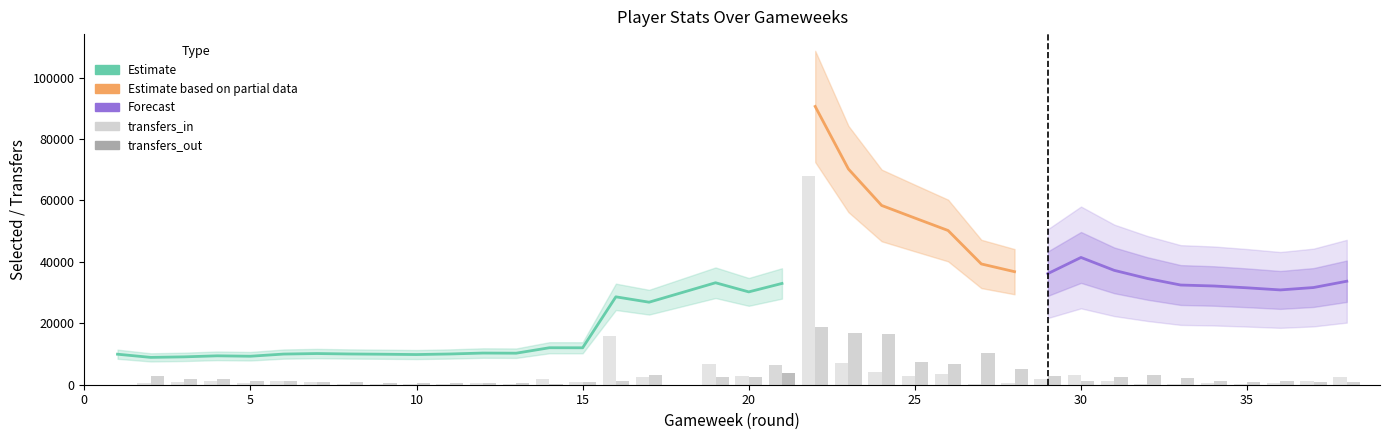

Is it true that transfers_in equals 666 at 28?

False